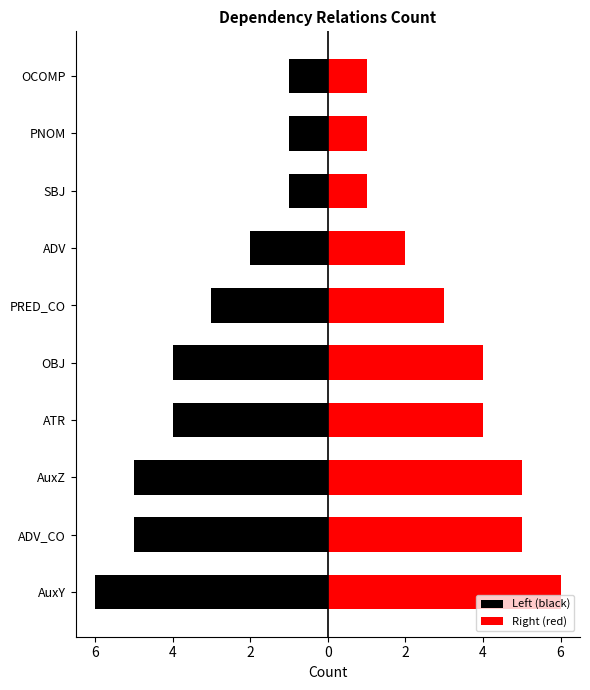

What is the approximate value of Right (red) at ADV?

2